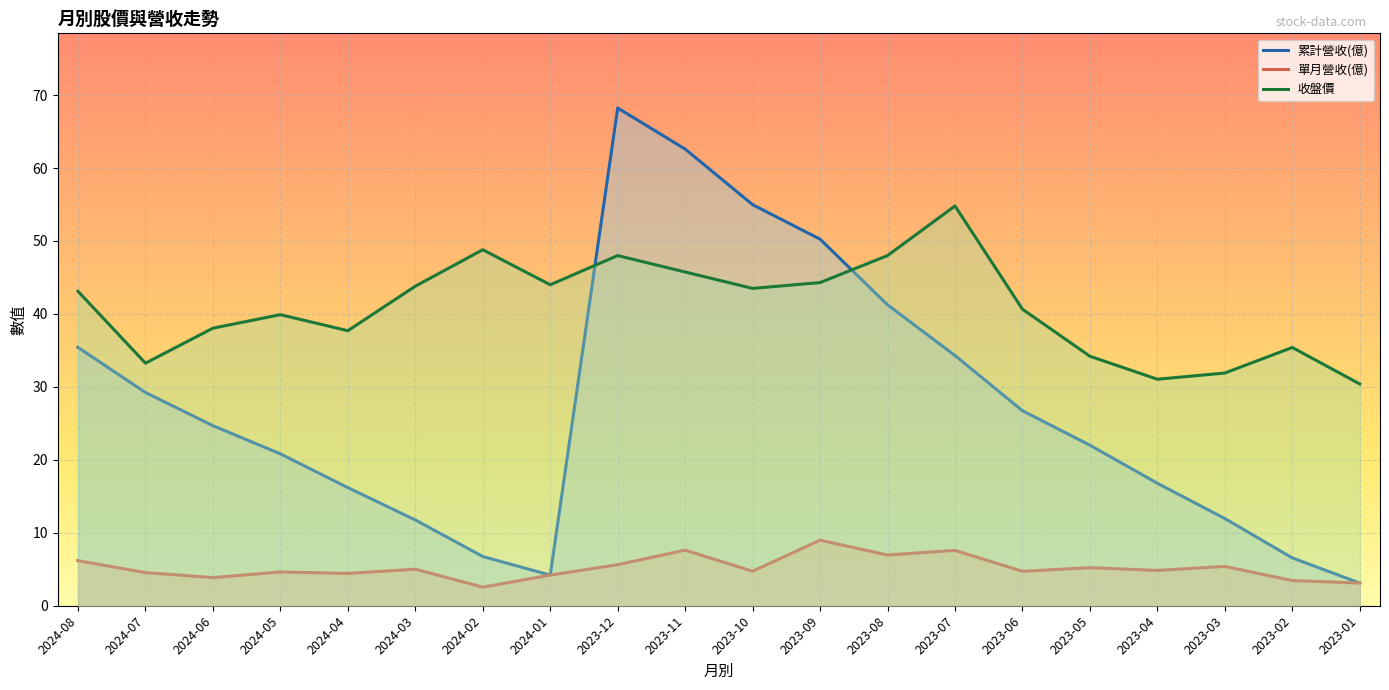

What is the spread (max minus min) of values at 2024-05?

35.3